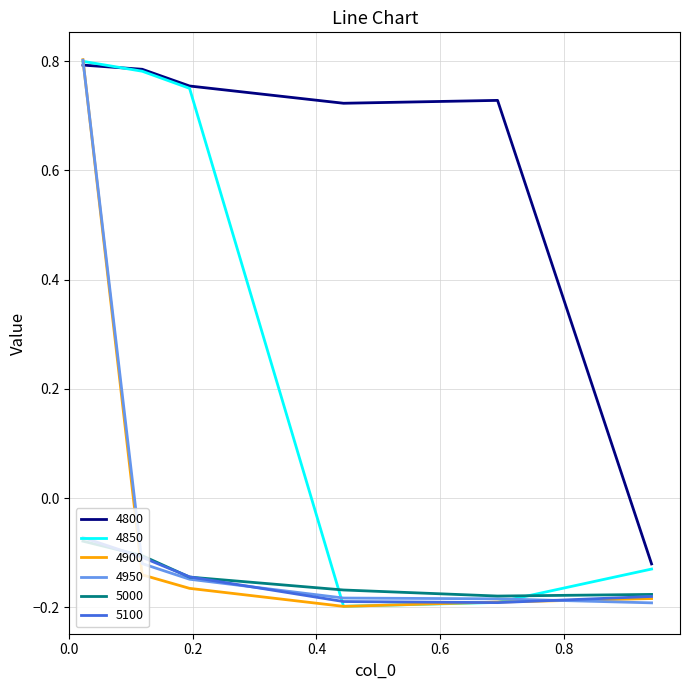

How many values in the 4900 series are below 0?

5